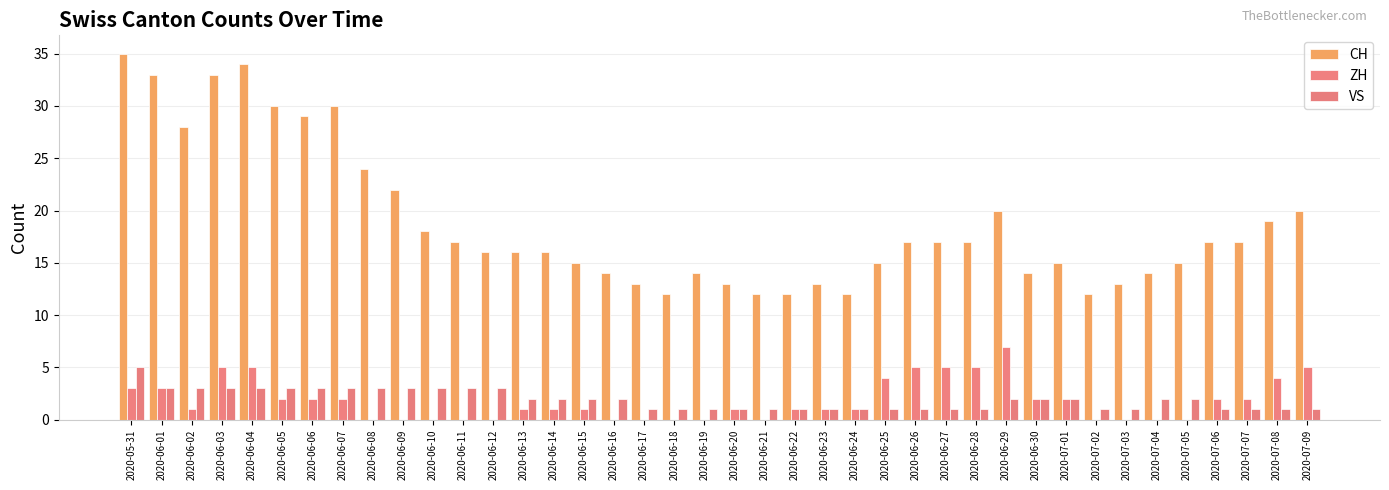

Which series has the largest total across all categories?

CH